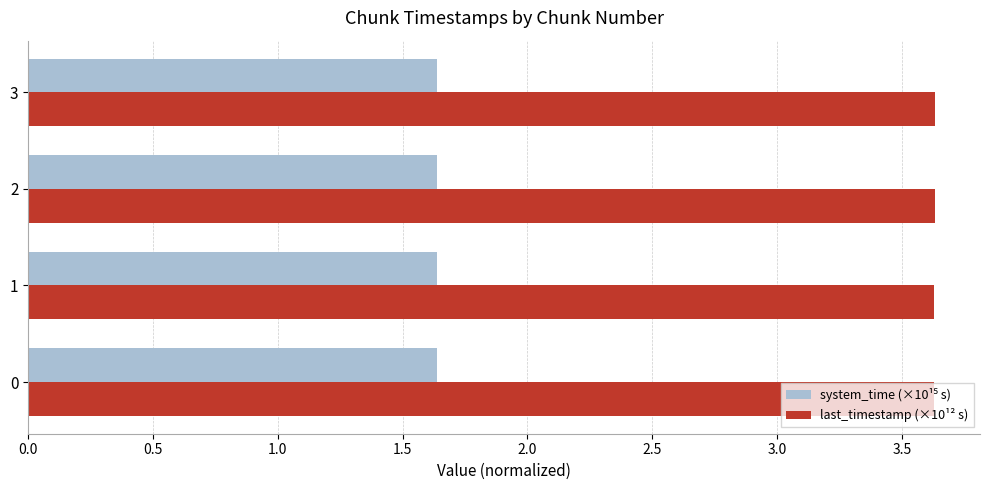

What is the sum of all last_timestamp (×10¹² s) values?

14.5